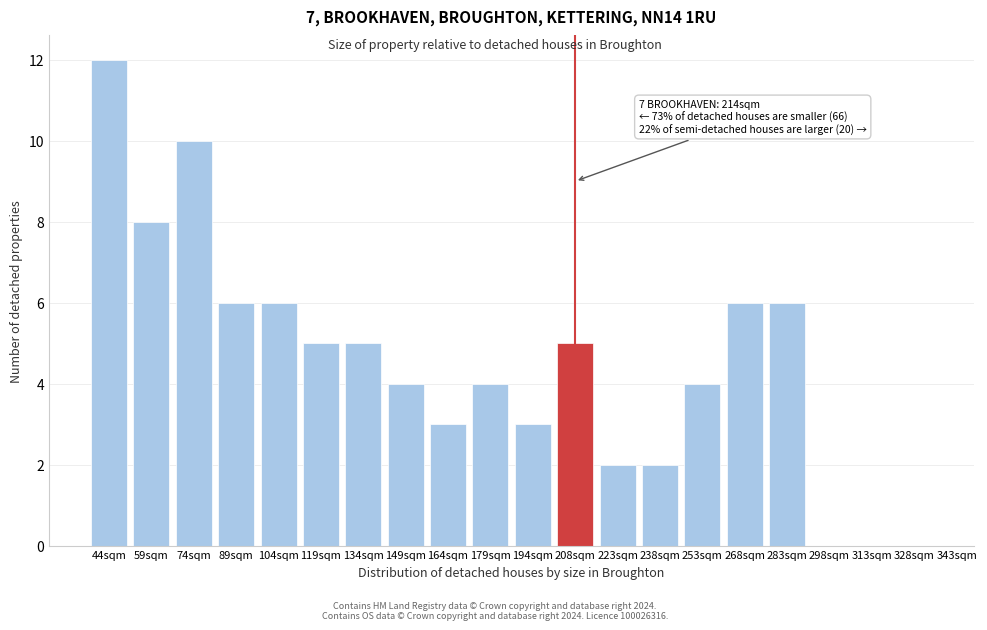

Reading left to right, extract all data points from this chart.

44sqm=12	59sqm=8	74sqm=10	89sqm=6	104sqm=6	119sqm=5	134sqm=5	149sqm=4	164sqm=3	179sqm=4	194sqm=3	208sqm=5	223sqm=2	238sqm=2	253sqm=4	268sqm=6	283sqm=6	298sqm=0	313sqm=0	328sqm=0